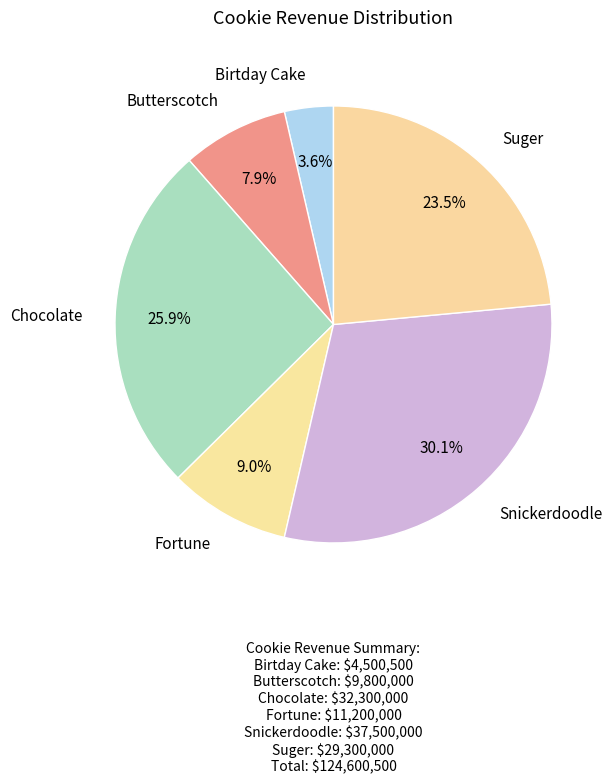

The Snickerdoodle slice represents 16% of the pie. True or false?

False